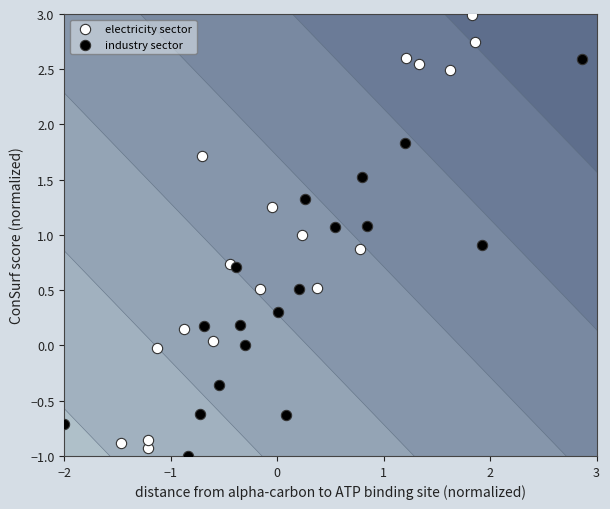

What are all the series names shown in the legend?

electricity sector, industry sector